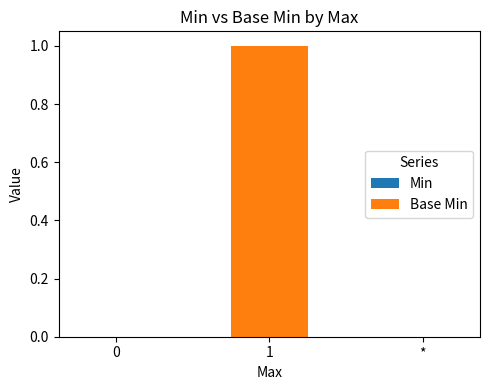

Is it true that the value at * is 1?

False